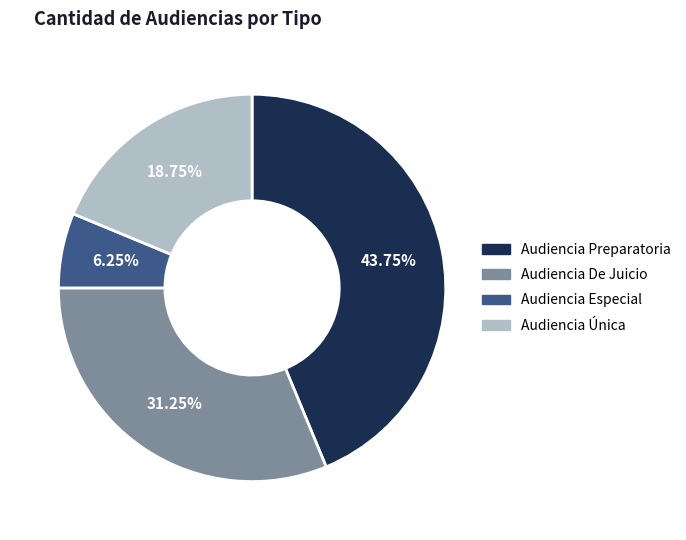

To the nearest percent, what is the combined percentage of Audiencia Preparatoria and Audiencia Única?

62%